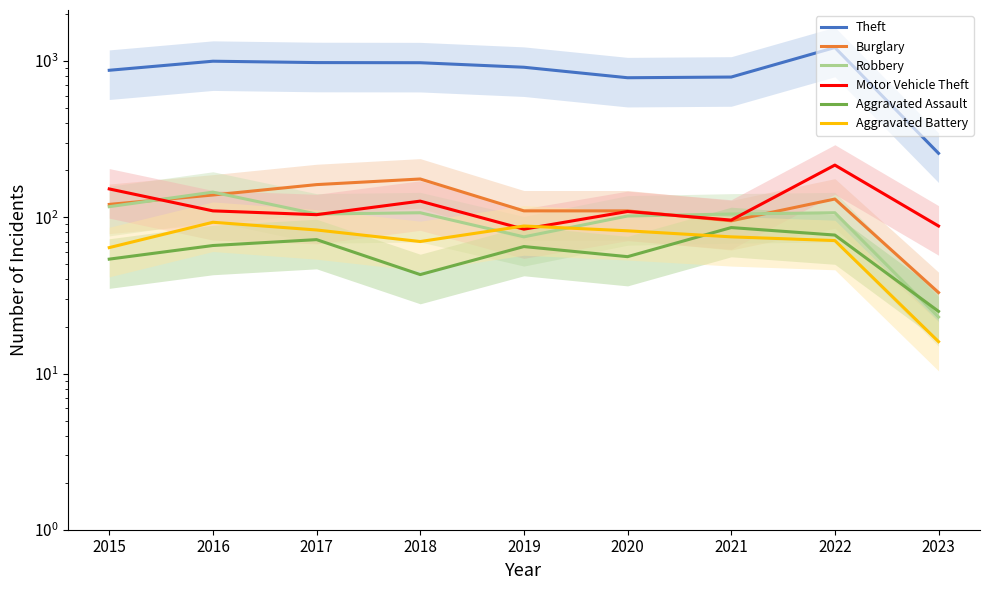

Which category has the lowest value in the Theft series?

2023